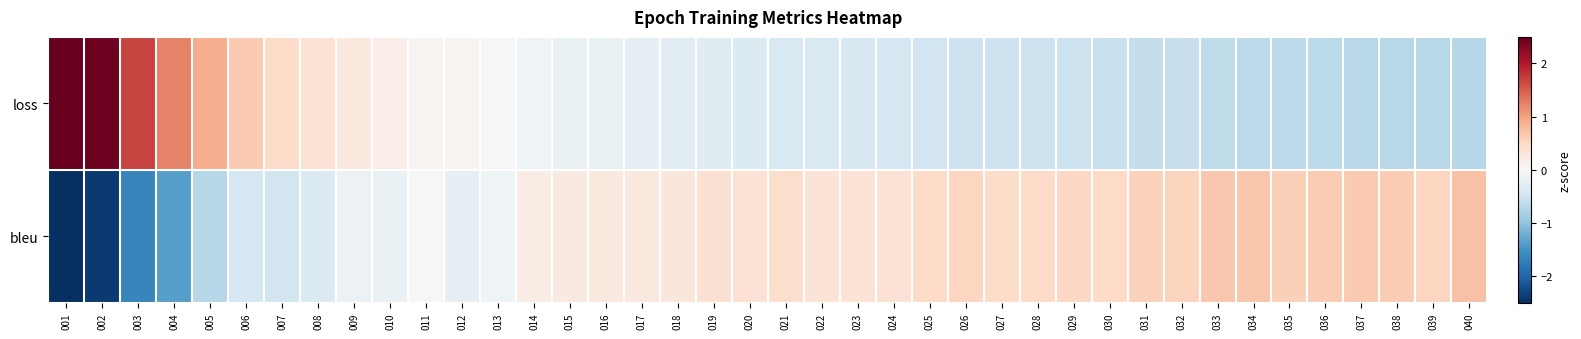

Reading right to left, transcribe all the data shown in this chart.

loss: 040=-0.7	039=-0.7	038=-0.7	037=-0.7	036=-0.7	035=-0.7	034=-0.7	033=-0.6	032=-0.6	031=-0.6	030=-0.6	029=-0.5	028=-0.5	027=-0.5	026=-0.5	025=-0.5	024=-0.4	023=-0.4	022=-0.4	021=-0.4	020=-0.4	019=-0.3	018=-0.3	017=-0.2	016=-0.2	015=-0.2	014=-0.1	013=-0.0	012=0.1	011=0.1	010=0.2	009=0.3	008=0.4	007=0.5	006=0.7	005=0.9	004=1.2	003=1.7	002=2.5	001=4.6
bleu: 040=0.7	039=0.5	038=0.6	037=0.7	036=0.6	035=0.6	034=0.7	033=0.7	032=0.6	031=0.6	030=0.5	029=0.5	028=0.5	027=0.5	026=0.5	025=0.5	024=0.4	023=0.3	022=0.3	021=0.4	020=0.4	019=0.4	018=0.3	017=0.2	016=0.3	015=0.2	014=0.2	013=-0.1	012=-0.2	011=-0.0	010=-0.2	009=-0.1	008=-0.3	007=-0.5	006=-0.4	005=-0.7	004=-1.4	003=-1.6	002=-2.4	001=-4.7